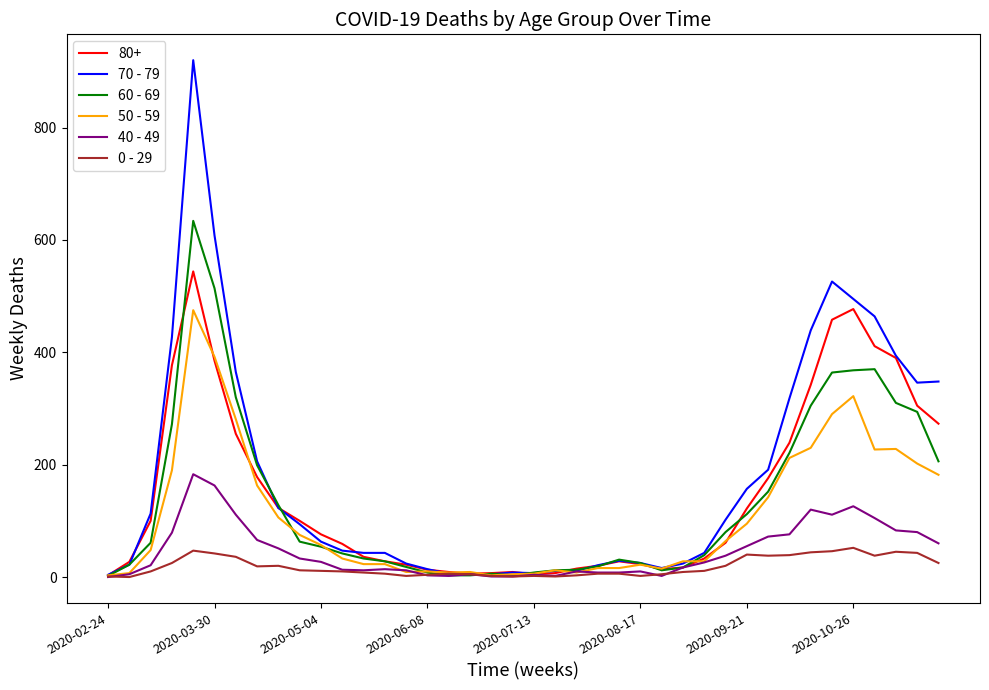

What is the maximum value shown in the chart?

920